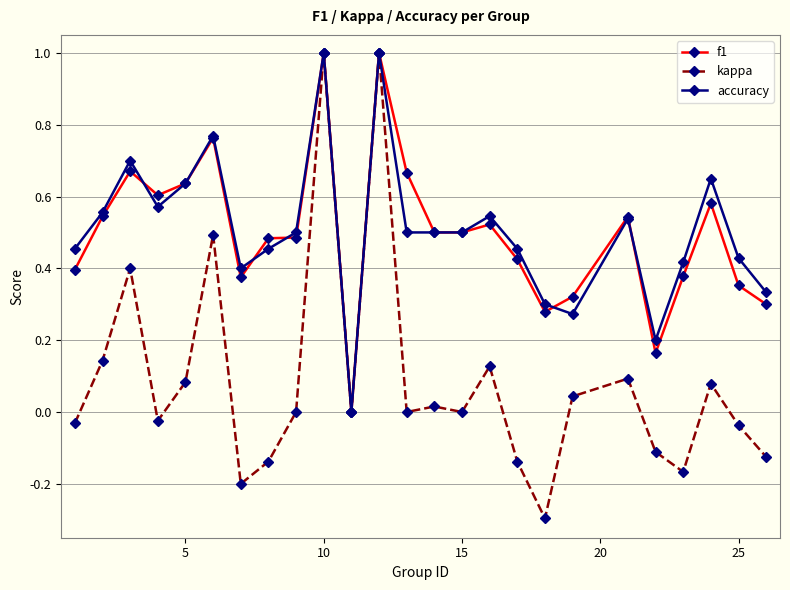

Which series has the largest range (max minus min)?

kappa